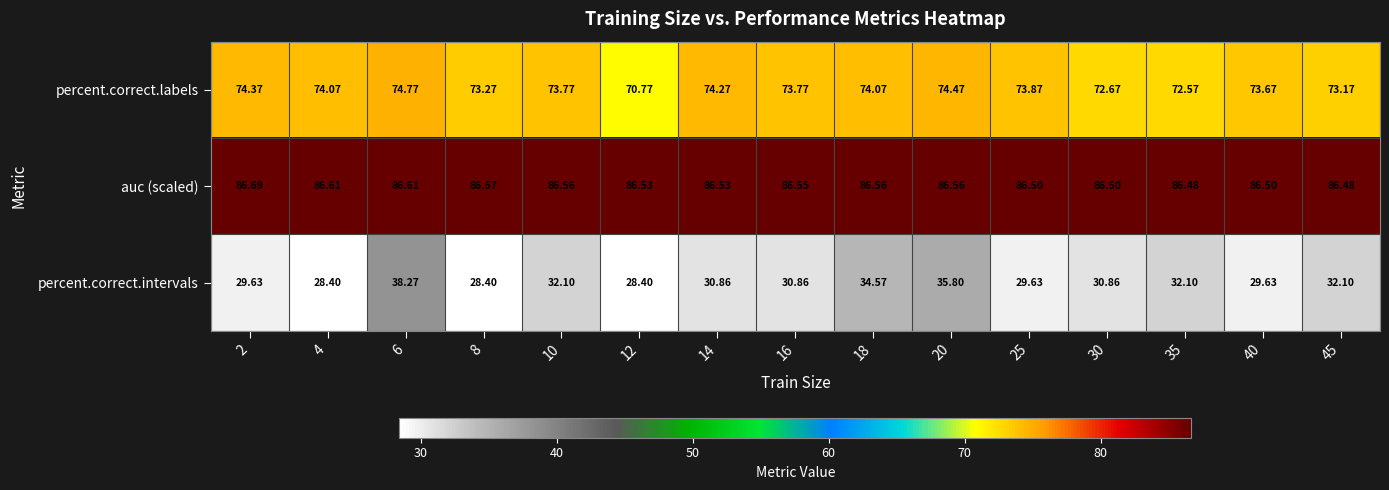

Rank the series at 4 from highest to lowest value.

auc (scaled), percent.correct.labels, percent.correct.intervals